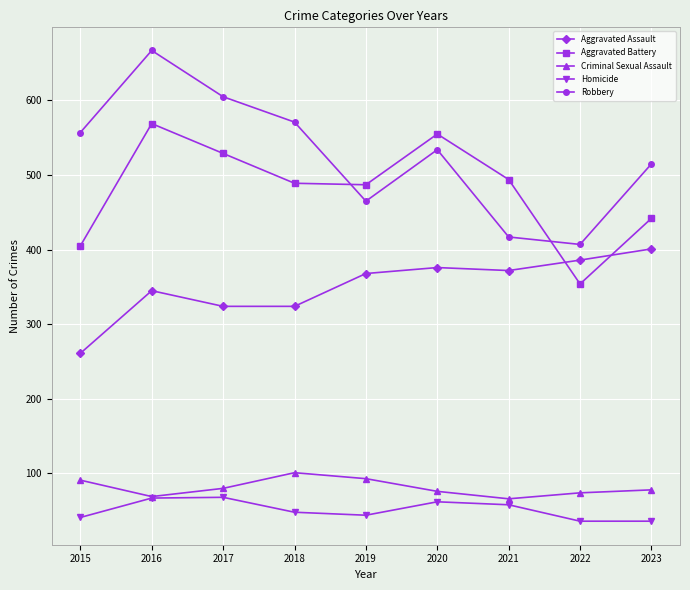

At which category does the chart reach its peak across all series?

2016